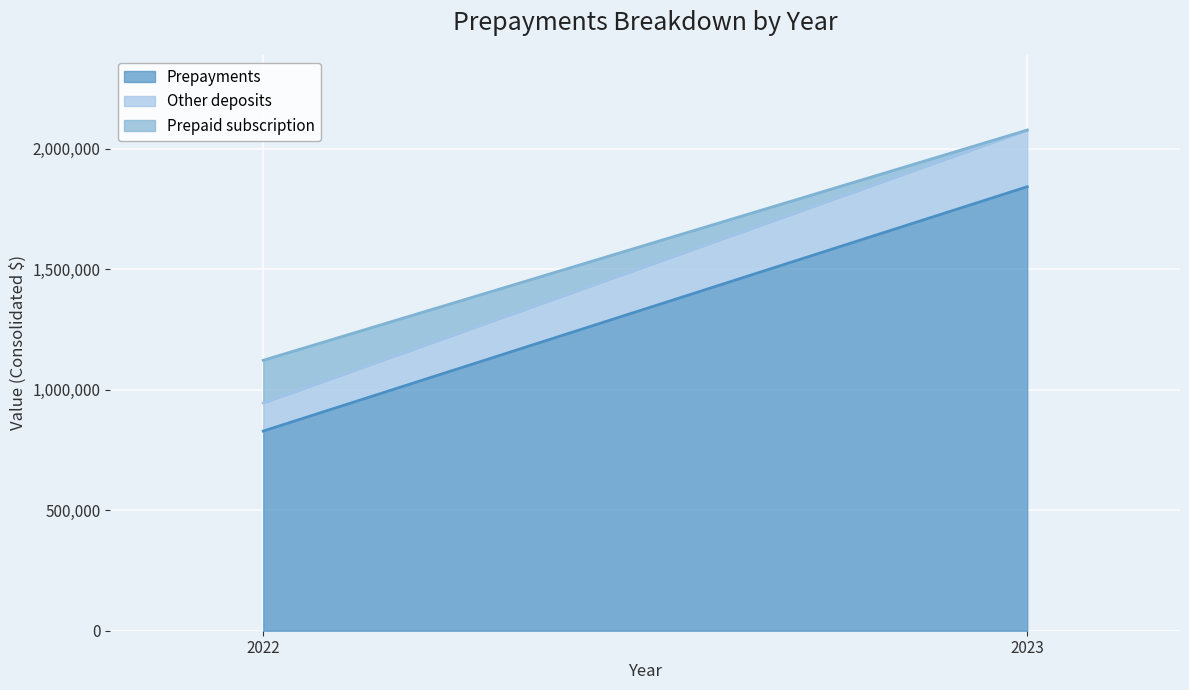

What is the sum of all Prepayments values?

2670549